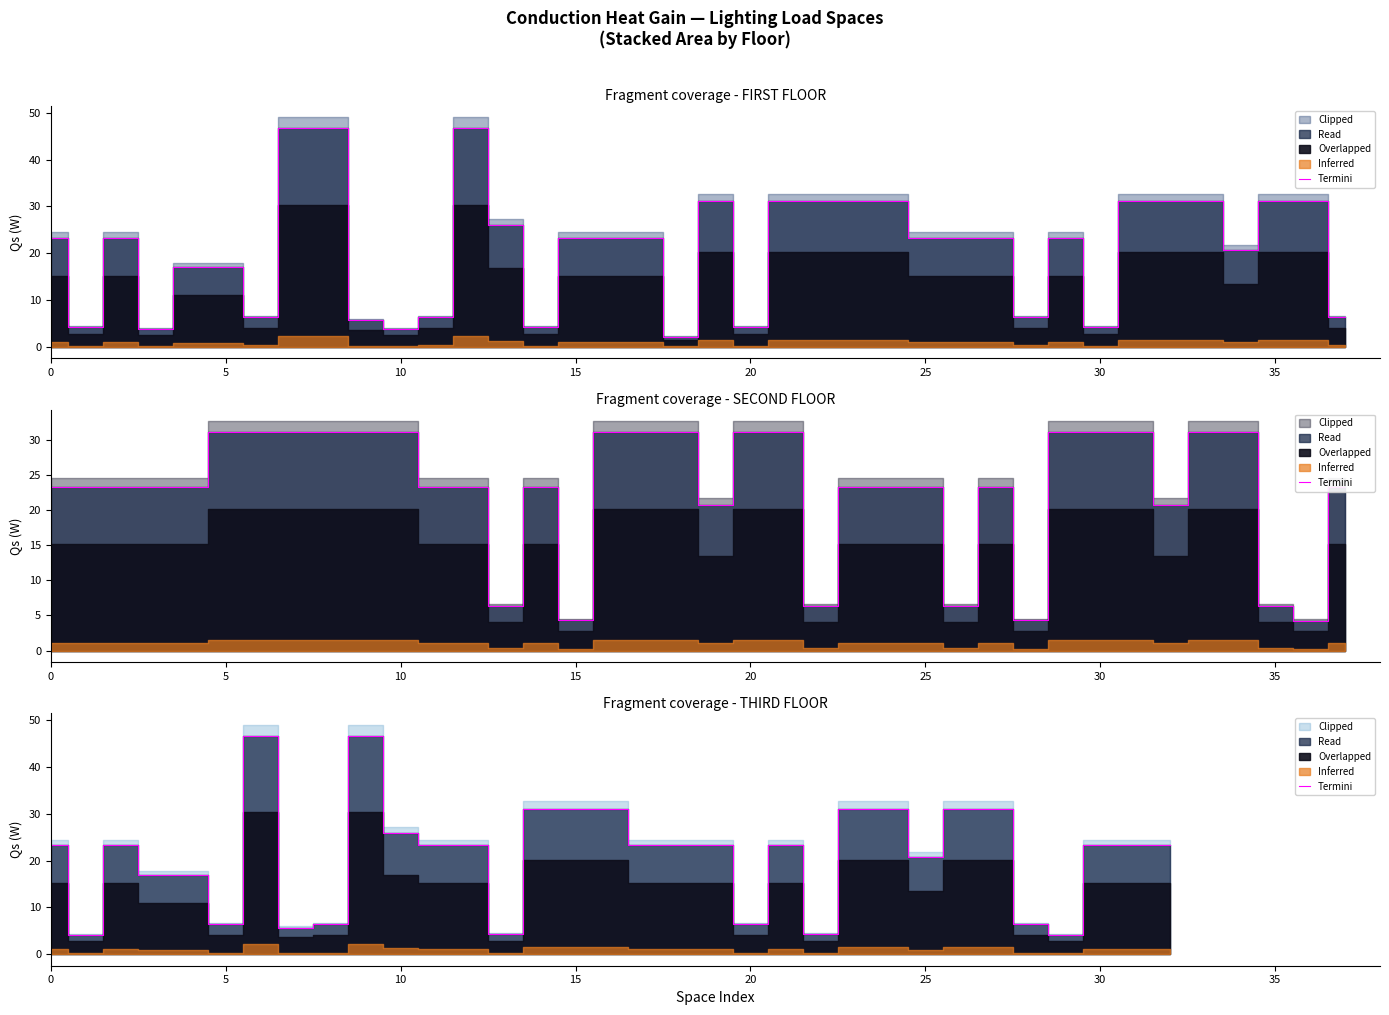

What is the sum of the values at 26 and 5?

35.3